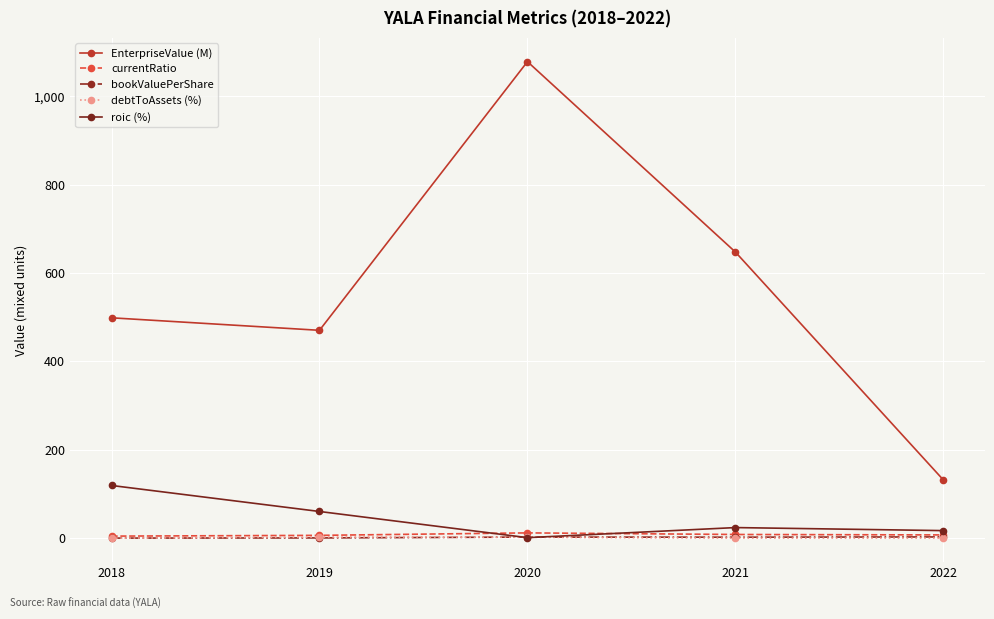

What is the maximum value for roic (%)?

119.3